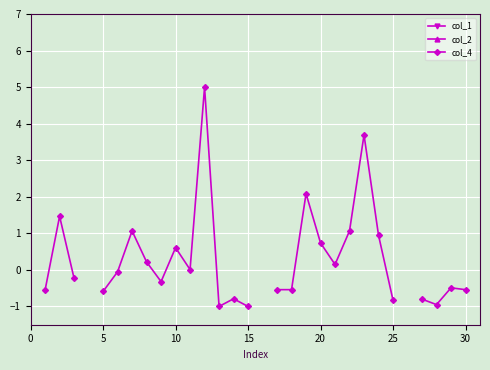

True or false: col_2 and col_4 intersect in this chart.

False